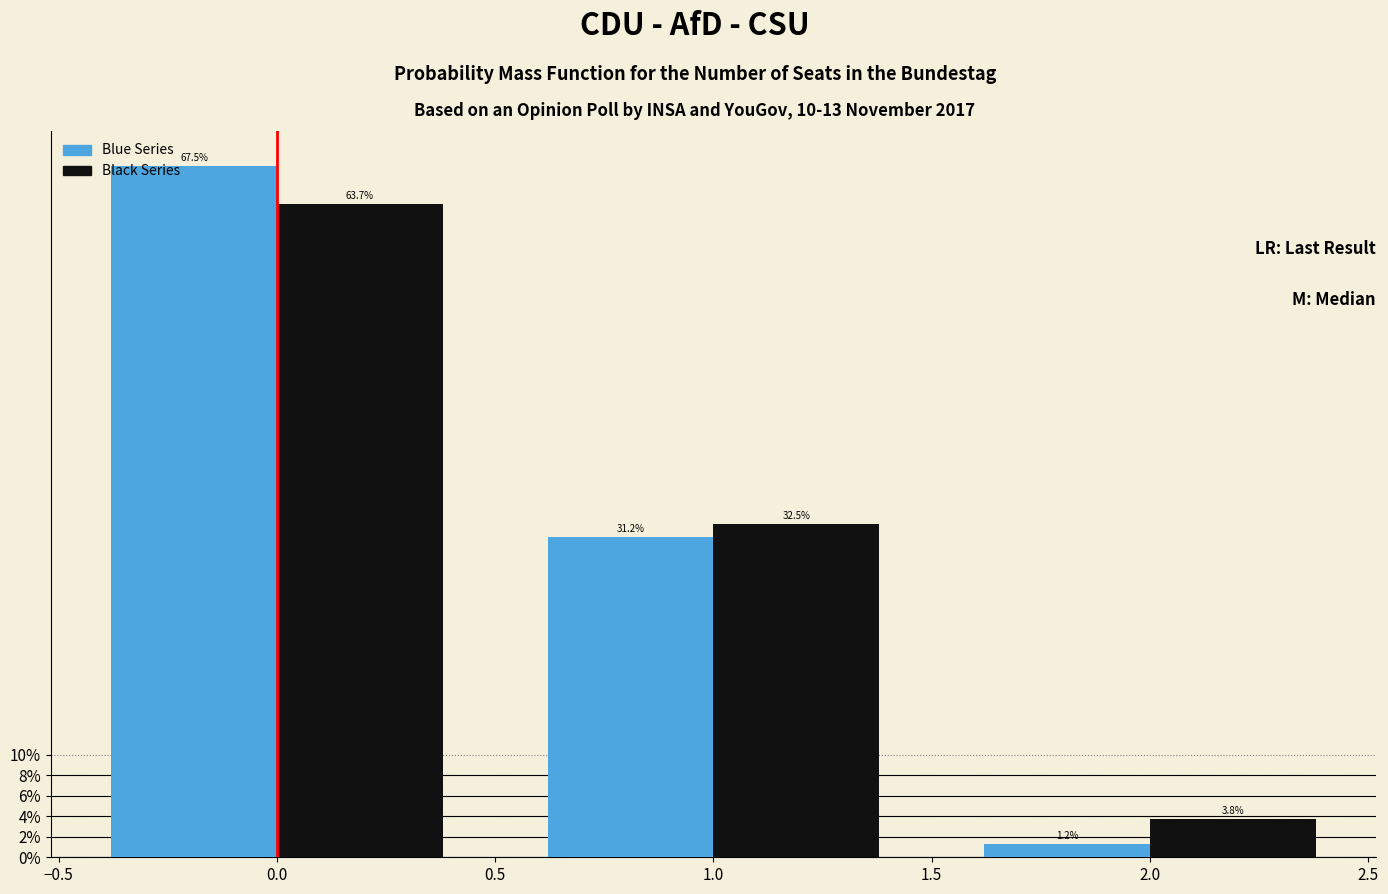

In the Black Series series, which range on the x-axis has the tallest bar?

-0.5 to 0.5